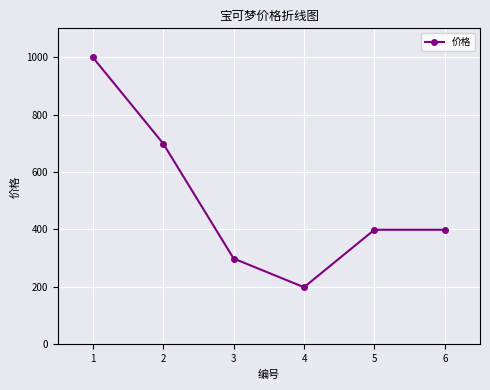

Reading left to right, list all the values displayed in this chart.

999	699	299	199	399	399